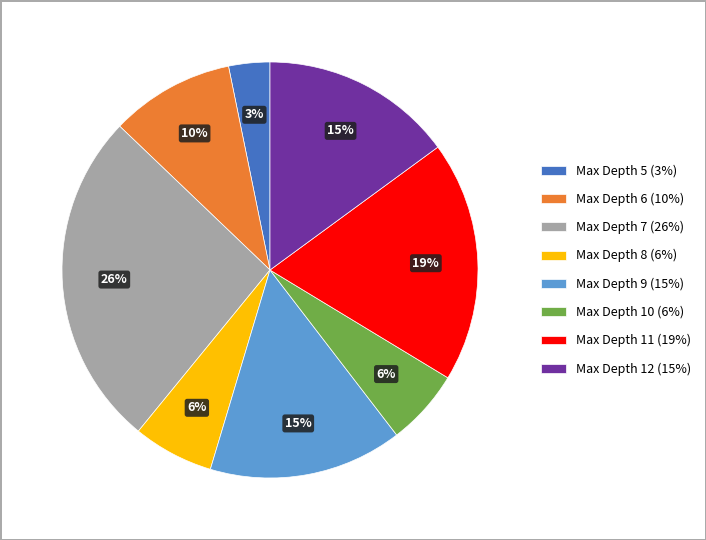

Which category has the smallest portion of the pie?

Max Depth 5 (3%)